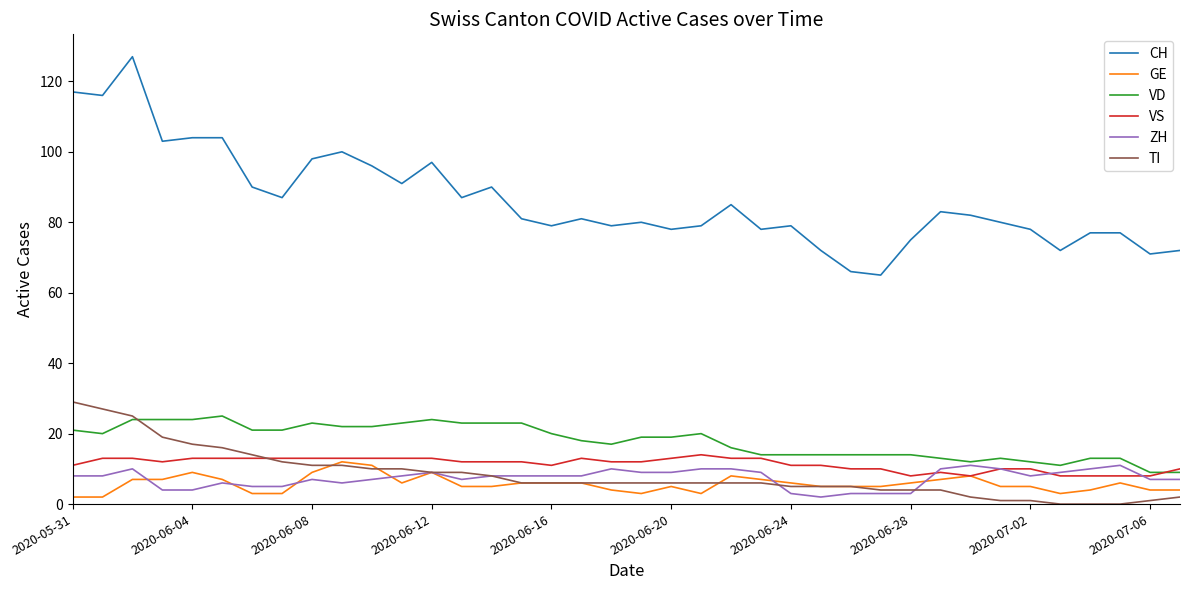

True or false: VS and CH intersect in this chart.

False